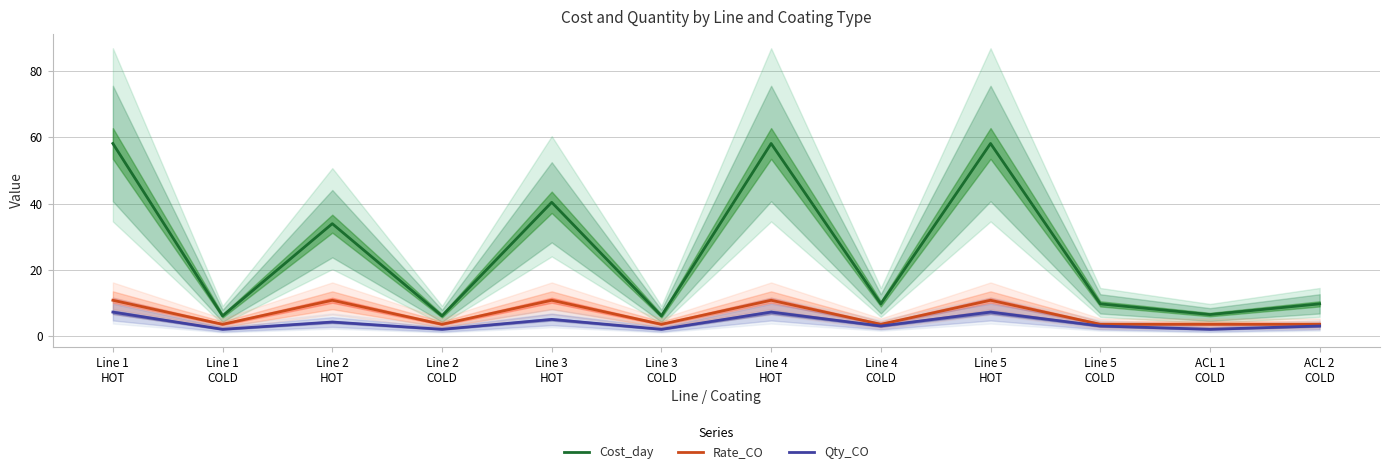

True or false: Rate_CO and Qty_CO cross at least once.

False